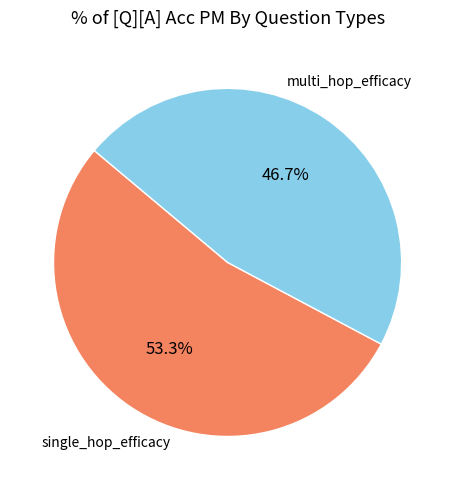

Does any single category account for the majority?

Yes